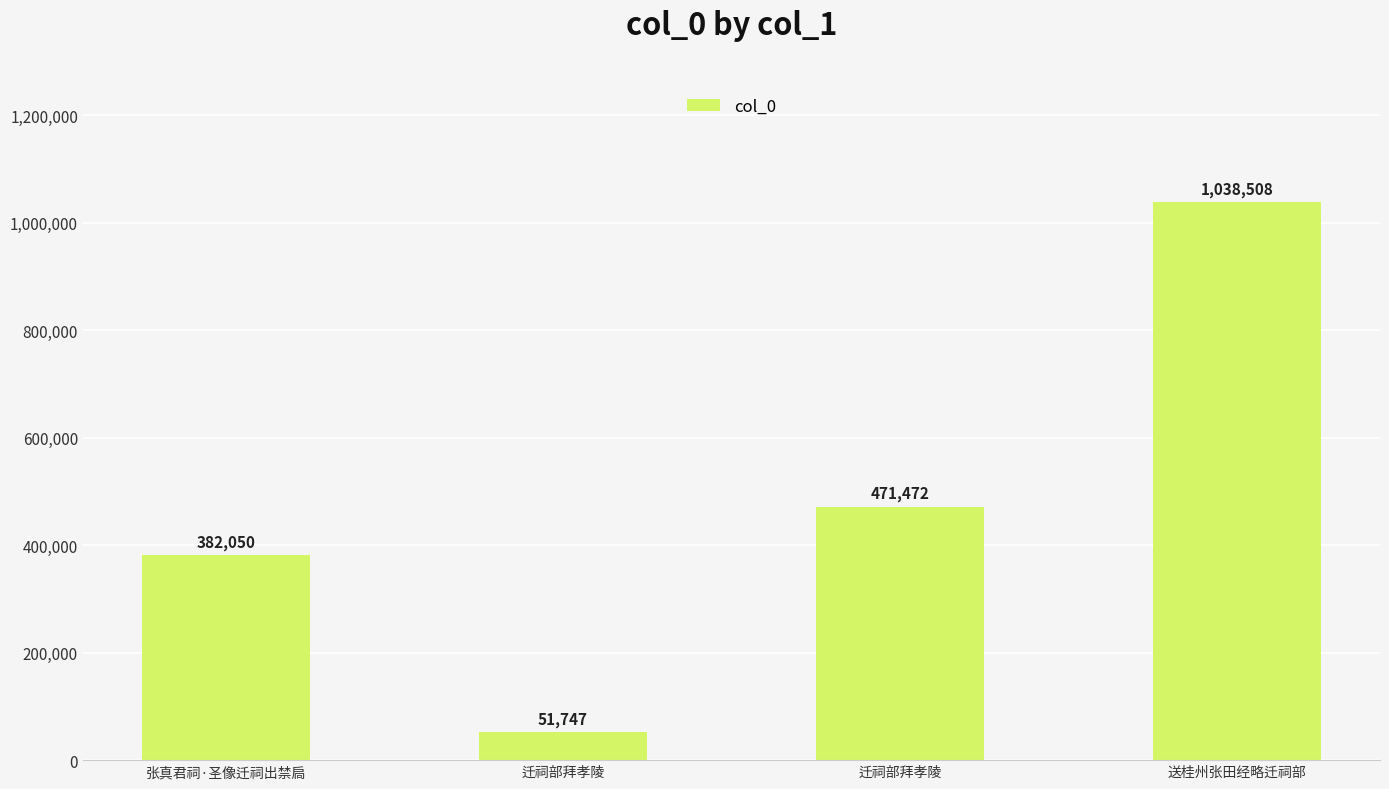

List the labels in order of value, smallest first.

迁祠部拜孝陵, 张真君祠·圣像迁祠出禁扃, 迁祠部拜孝陵, 送桂州张田经略迁祠部